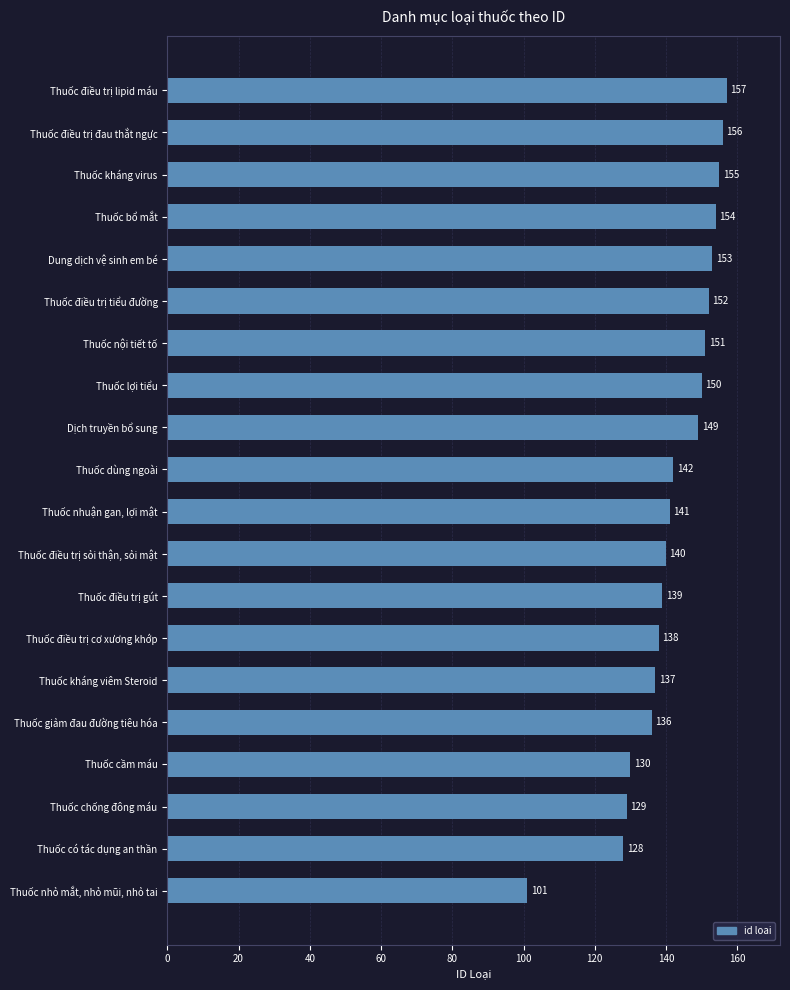

Where is the data nearest to the value 129?

Thuốc chống đông máu